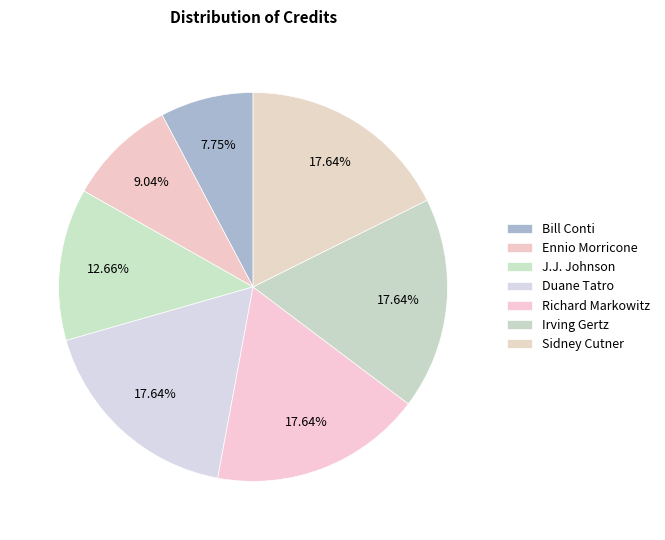

Approximately how many times larger is the value at Bill Conti compared to Sidney Cutner?

0.4